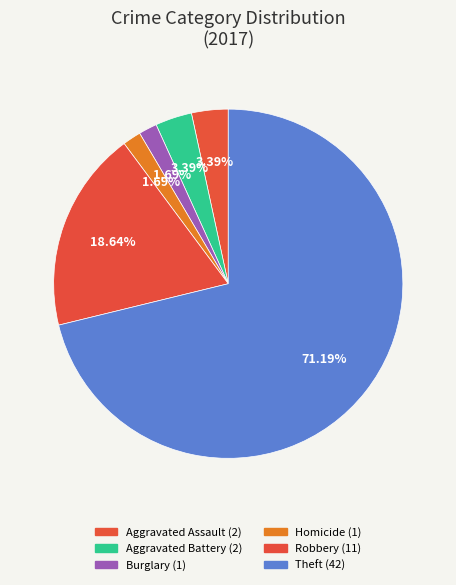

How many slices are in this pie chart?

6